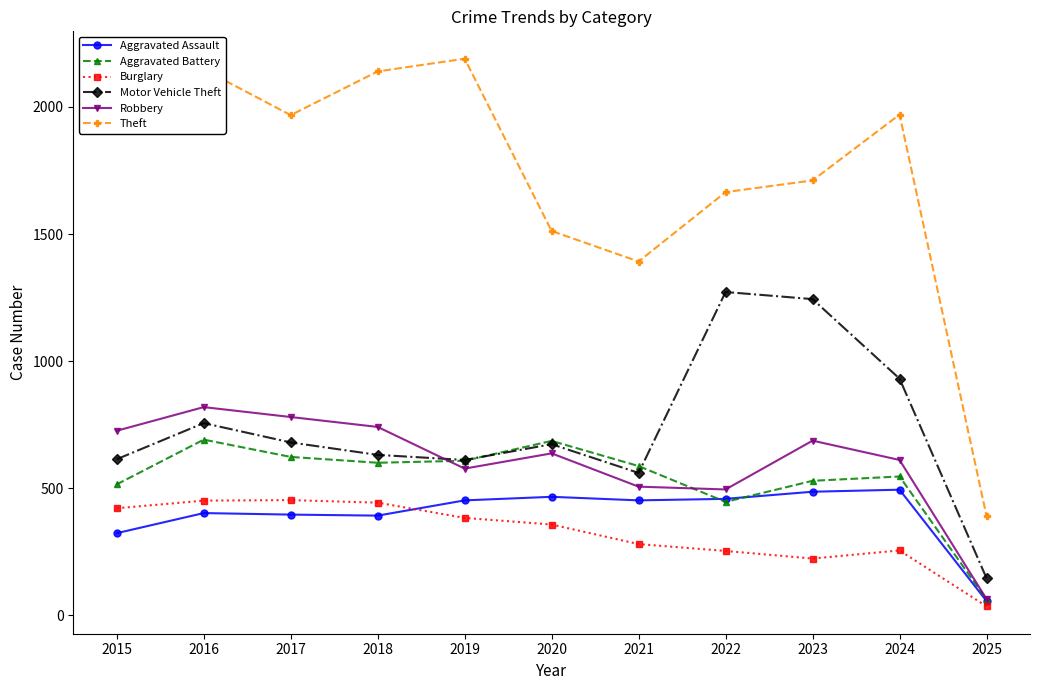

In Robbery, how many points are lower than both neighbors (excluding endpoints)?

2